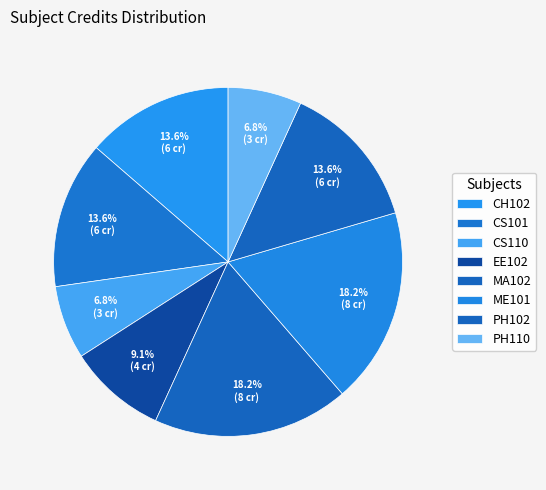

Count the number of slices in the pie.

8